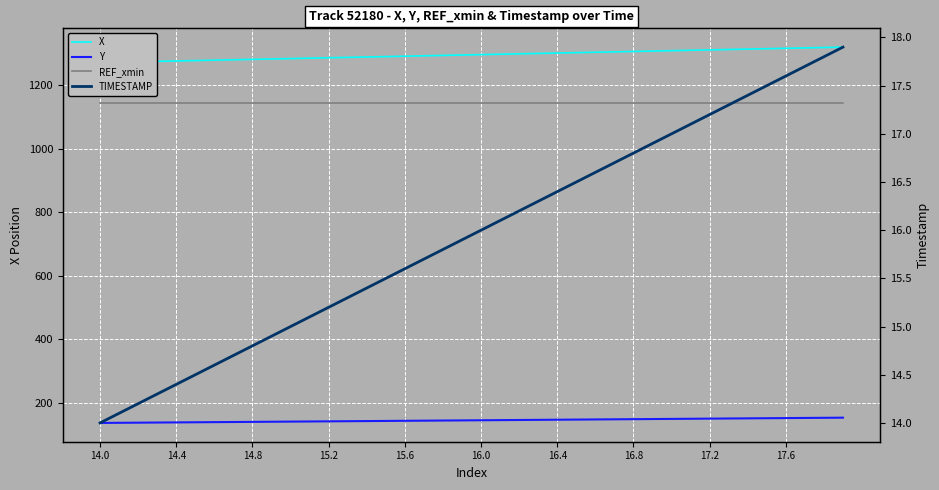

Is the value of TIMESTAMP at 38 greater than the value of X at 16.8?

No